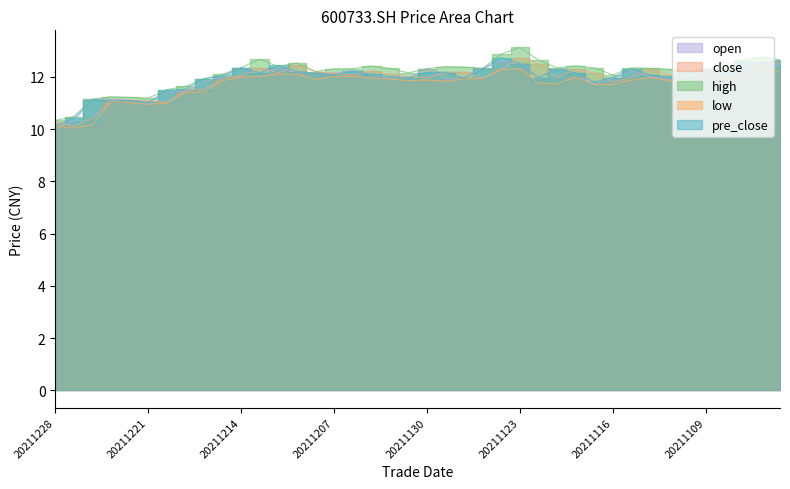

True or false: pre_close and open cross at least once.

True